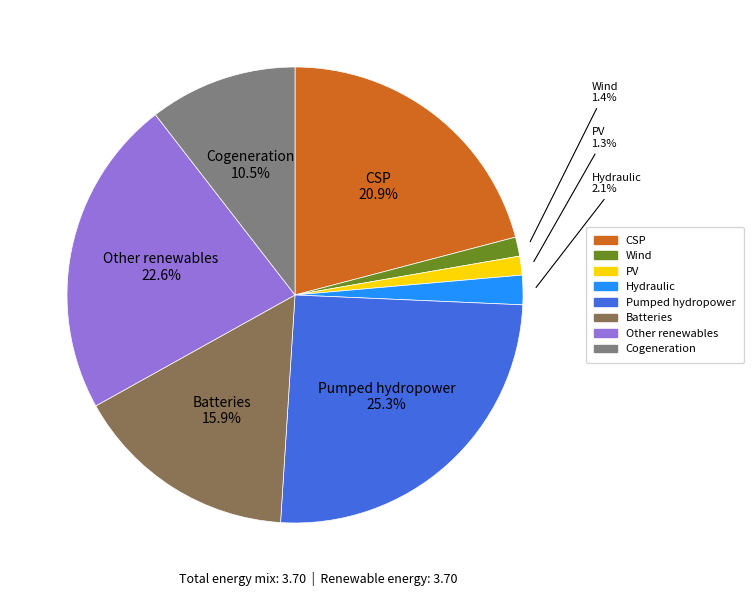

Is there a majority slice in this chart?

No